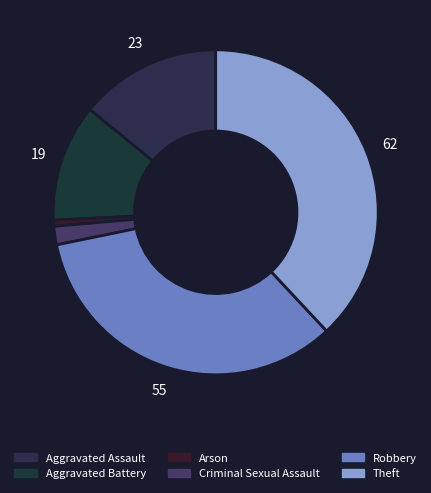

Does Robbery represent more than half of the total?

No